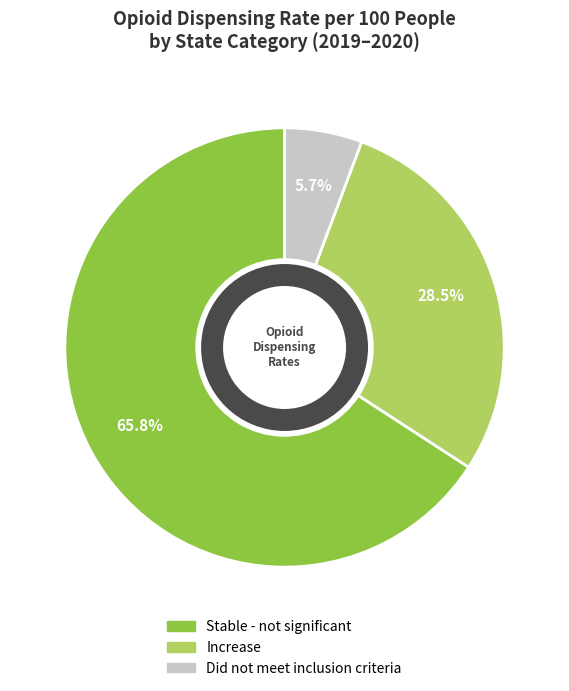

Count the number of slices in the pie.

3